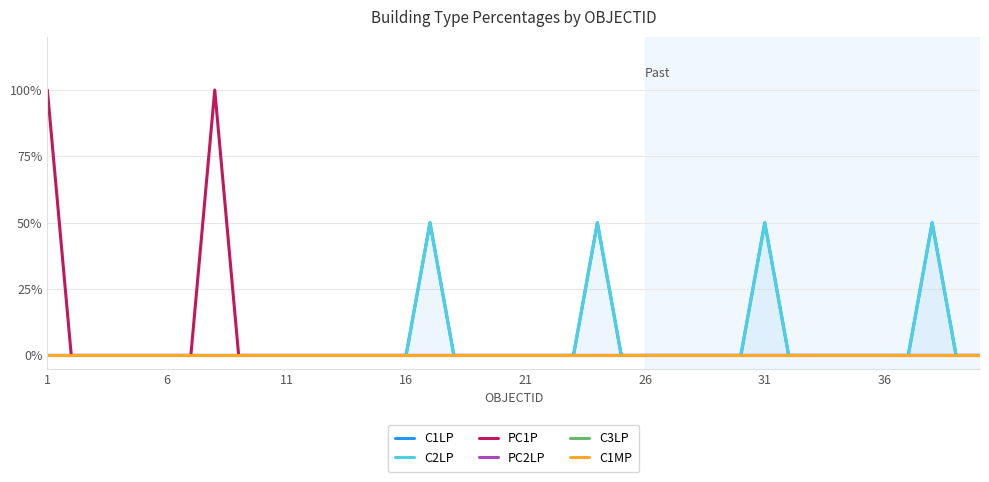

True or false: PC2LP and C1LP intersect in this chart.

False